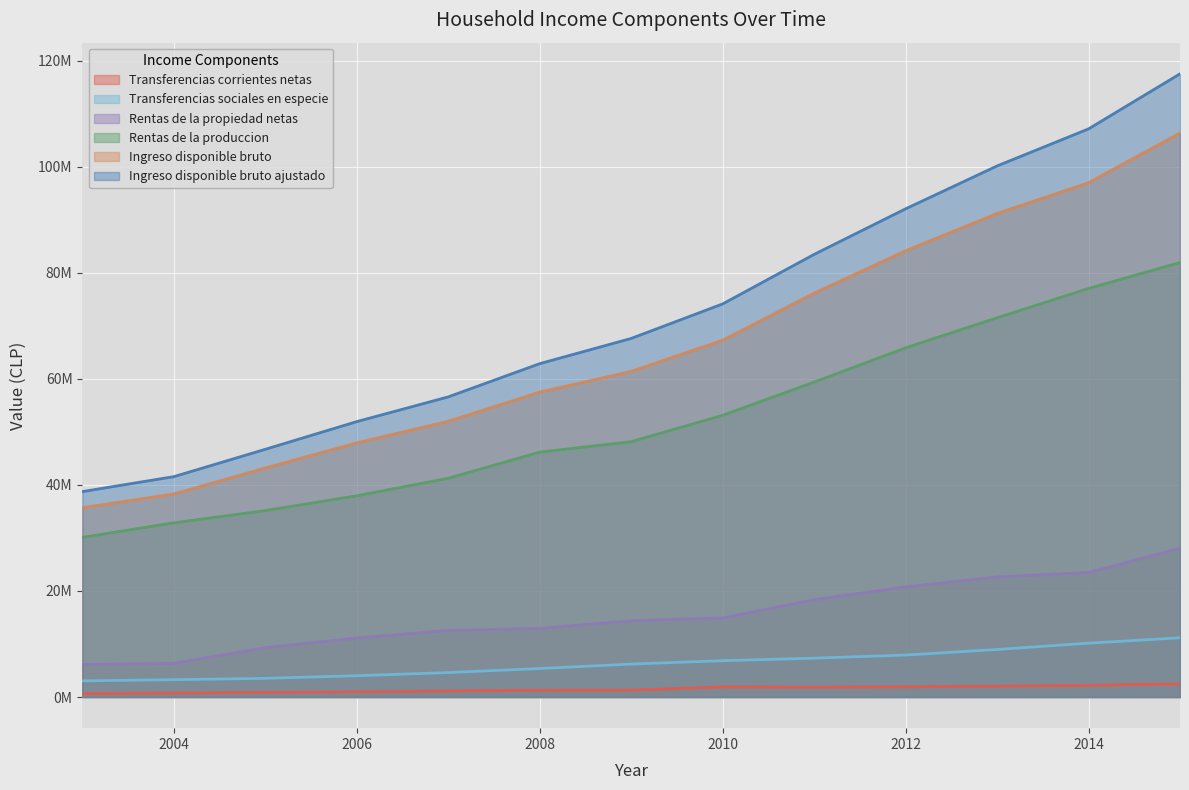

At which label does Transferencias sociales en especie first exceed 6212183?

2010